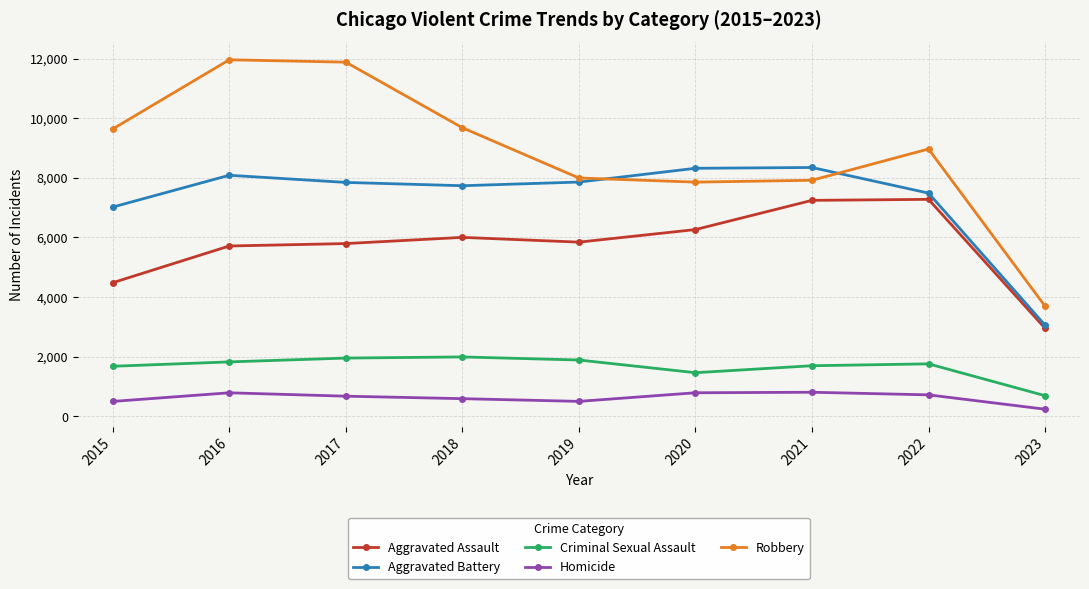

True or false: Homicide and Aggravated Battery cross at least once.

False